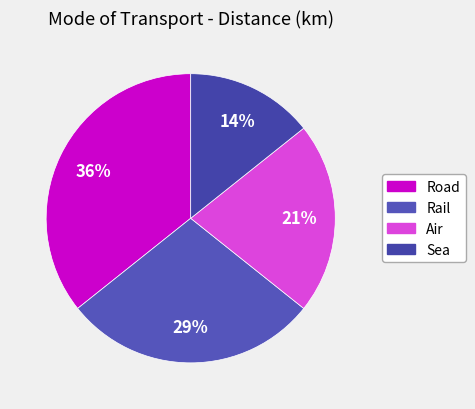

Which category has the smallest portion of the pie?

Sea